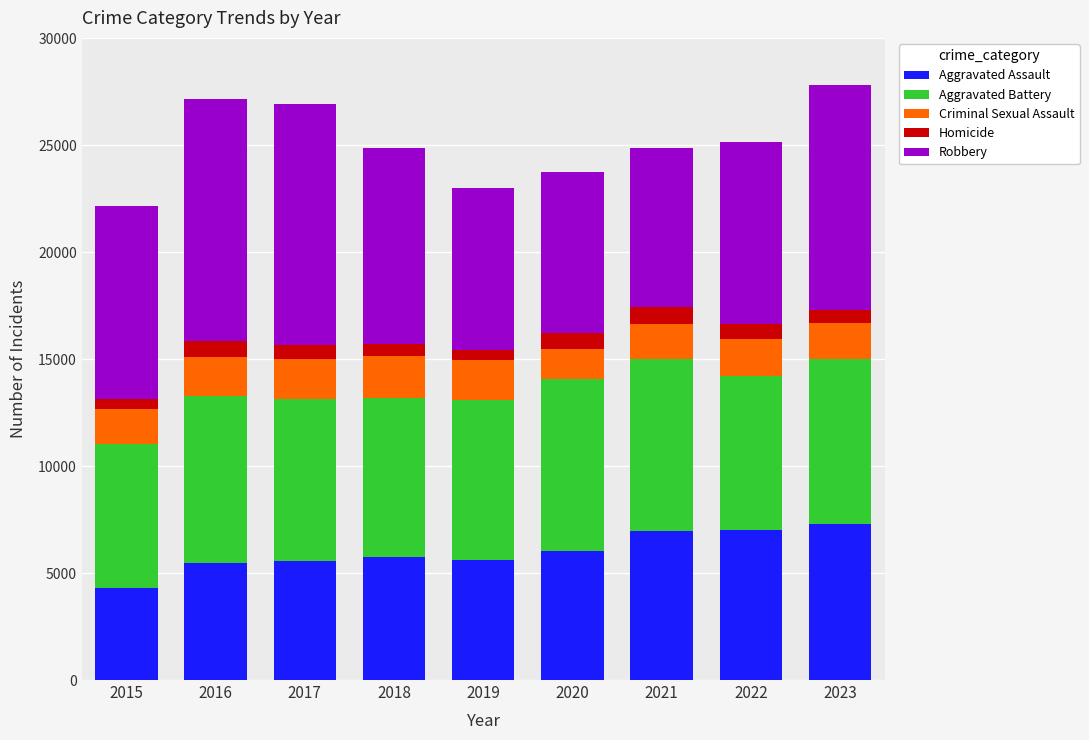

What is the average value of the Aggravated Assault series?

6000